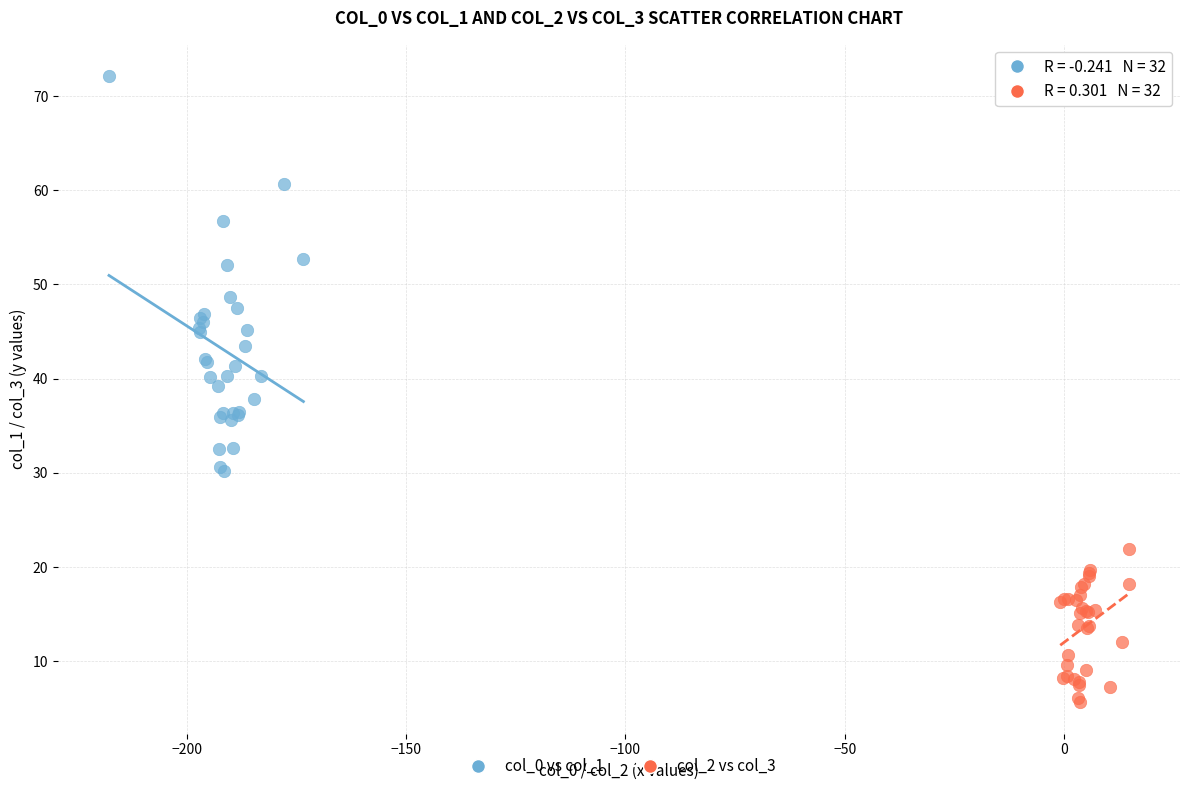

Which series contains the highest Y value?

col_0 vs col_1